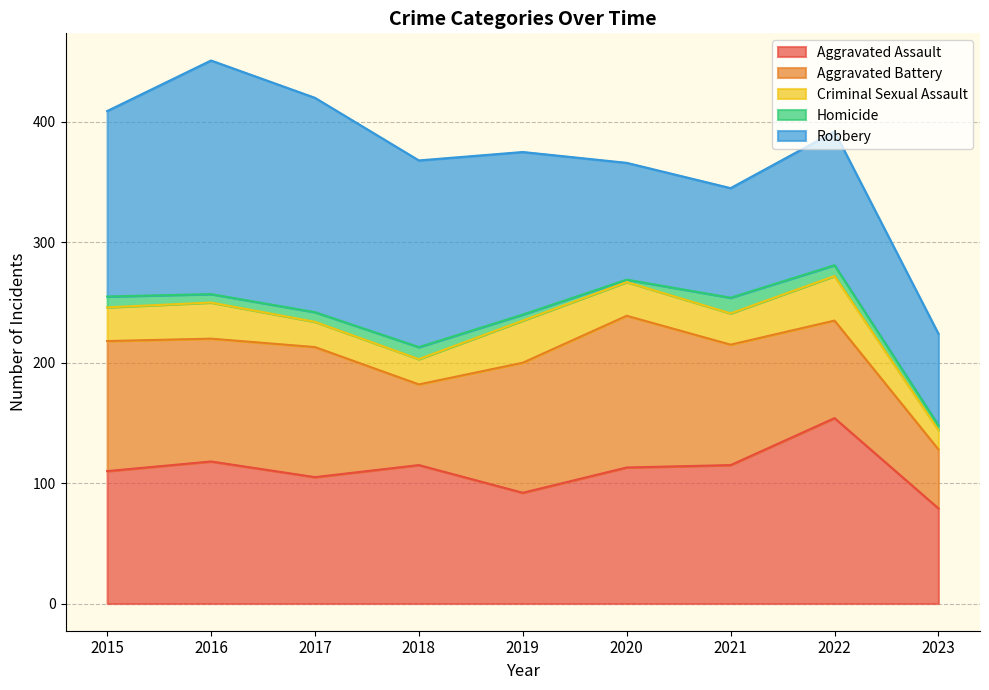

At which label does Homicide first exceed 8?

2015